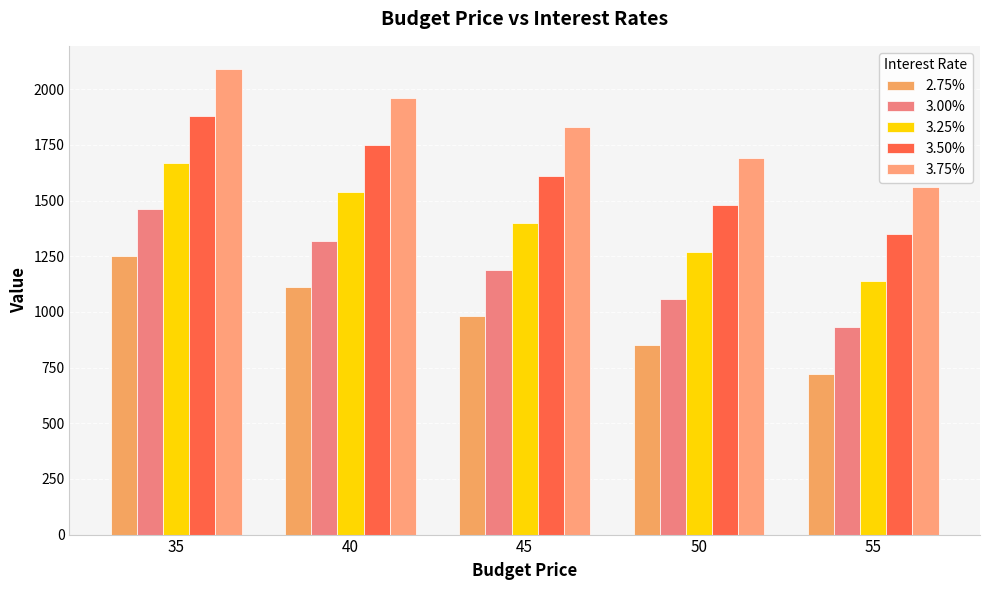

Is it true that 3.25% equals 782 at 40?

False